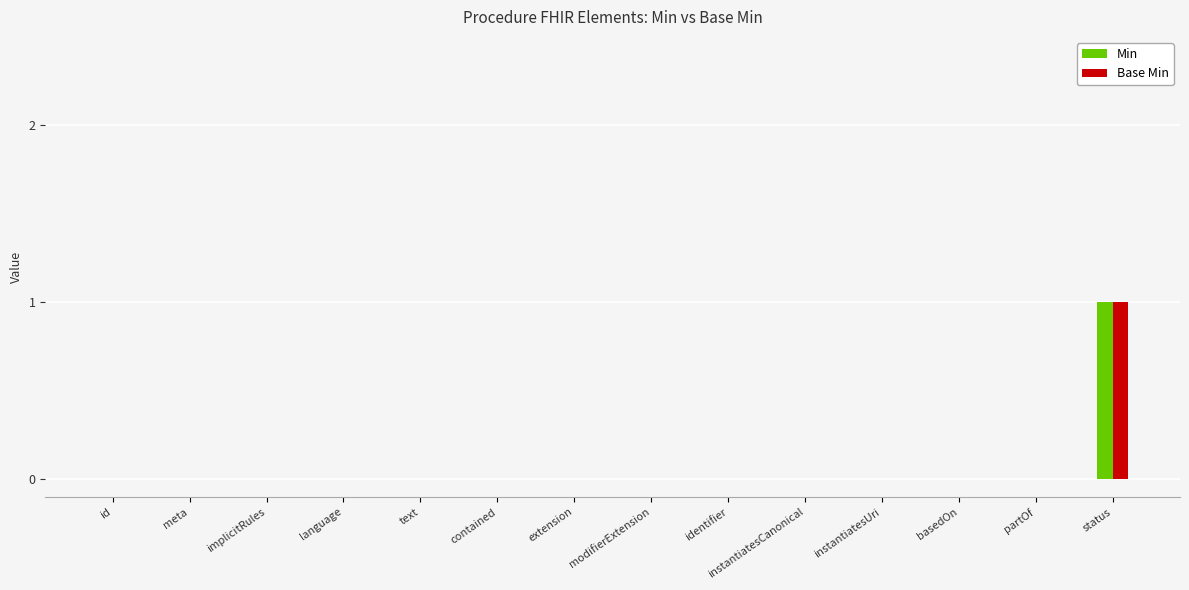

What are all the series names shown in the legend?

Min, Base Min